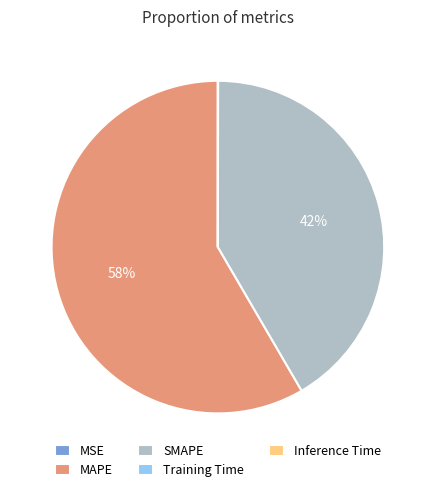

To the nearest percent, what is the difference between the largest and smallest slice percentages?

58%